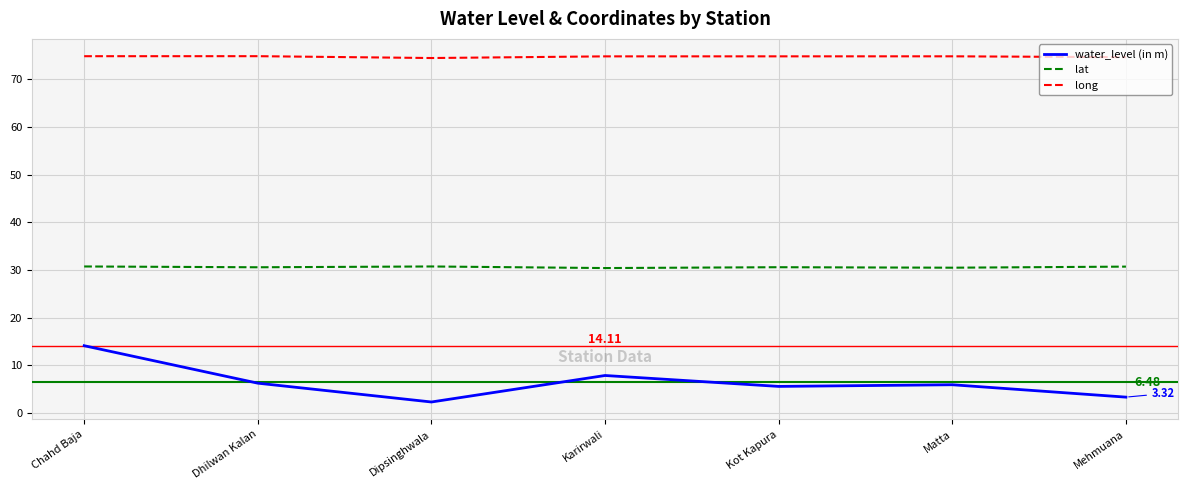

What is the difference between the second highest and minimum values in the long series?

0.4